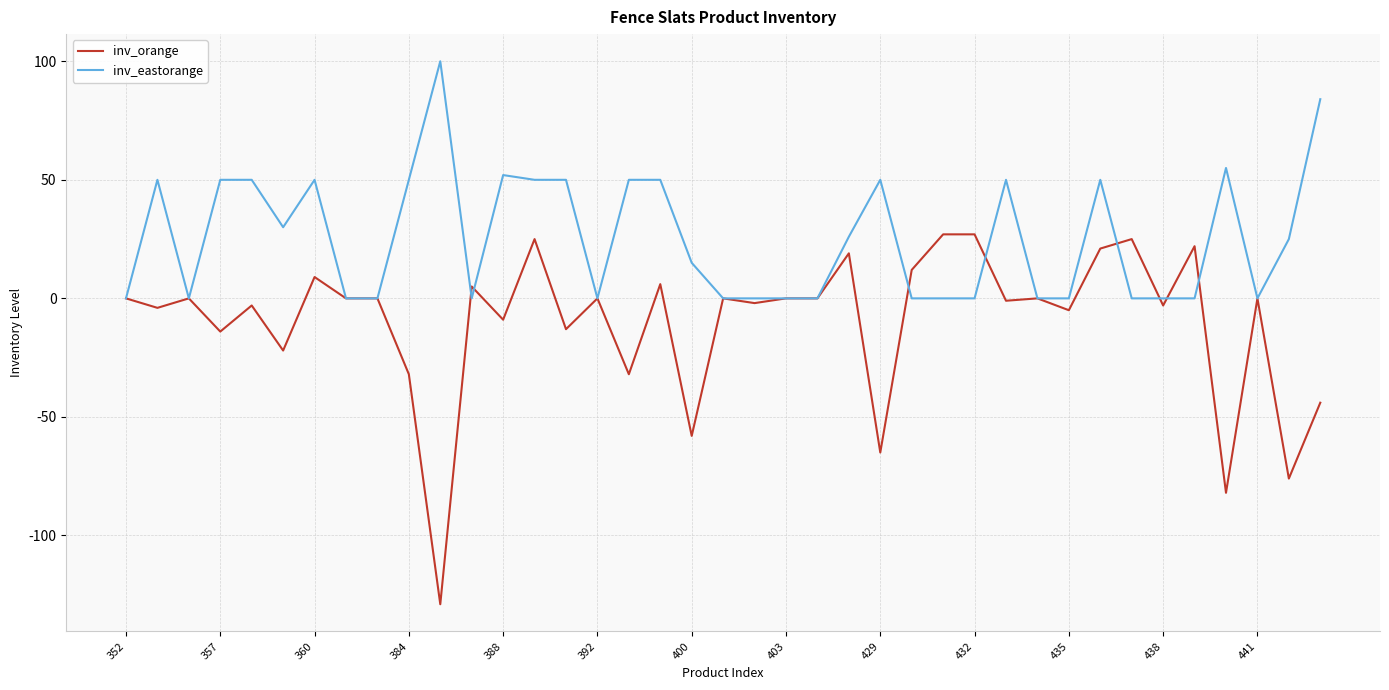

Is this an area chart (filled region under the line)?

No